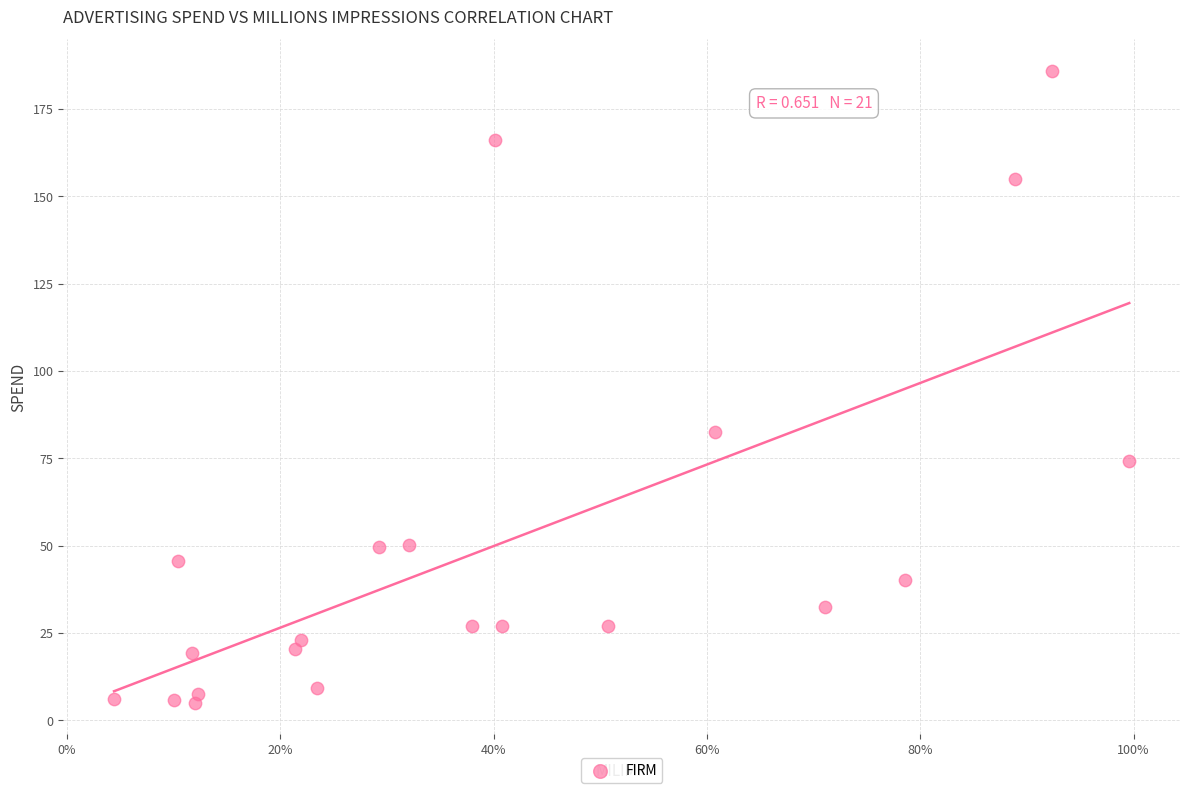

What is the range of X values (max minus min)?

95.2